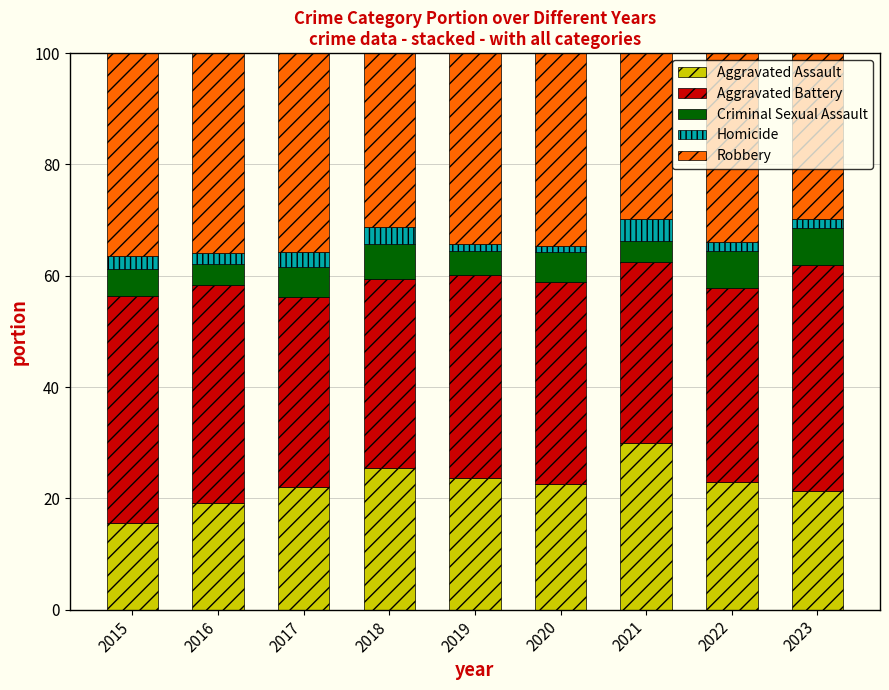

Which category has the lowest value in the Aggravated Assault series?

2015